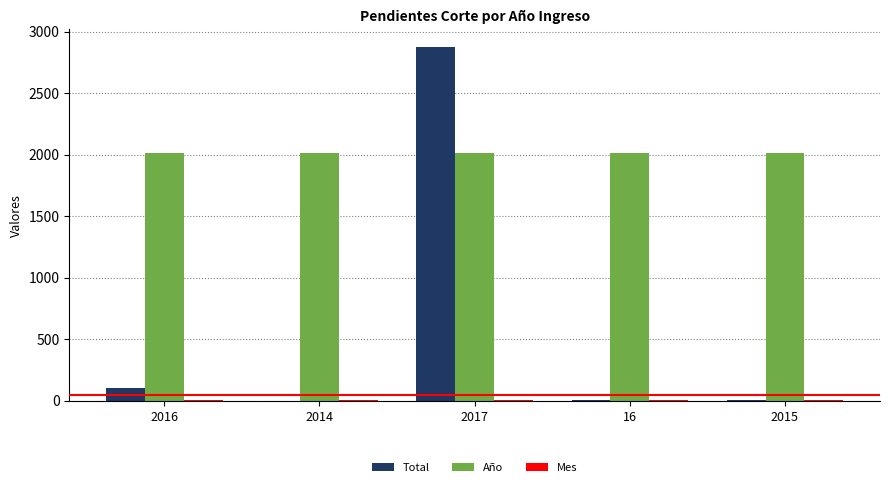

At which category is the sum across all series the highest?

2017